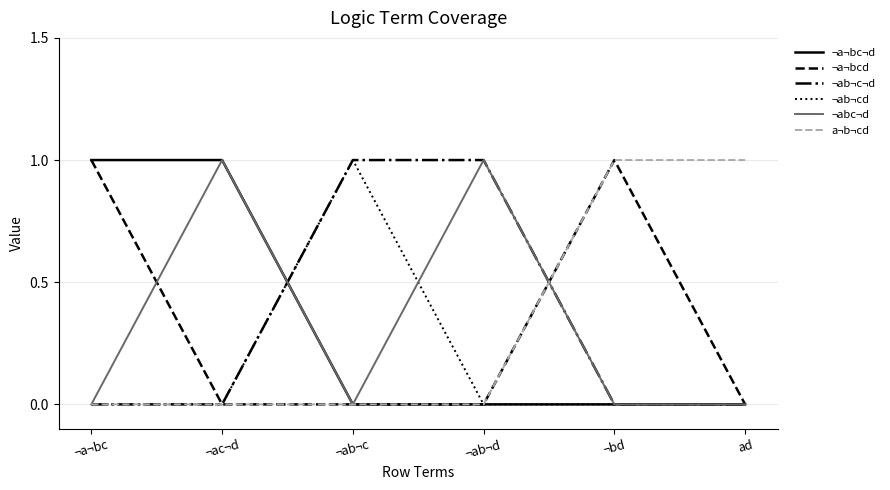

The value of ¬ab¬cd at ¬ab¬d is 1. True or false?

False